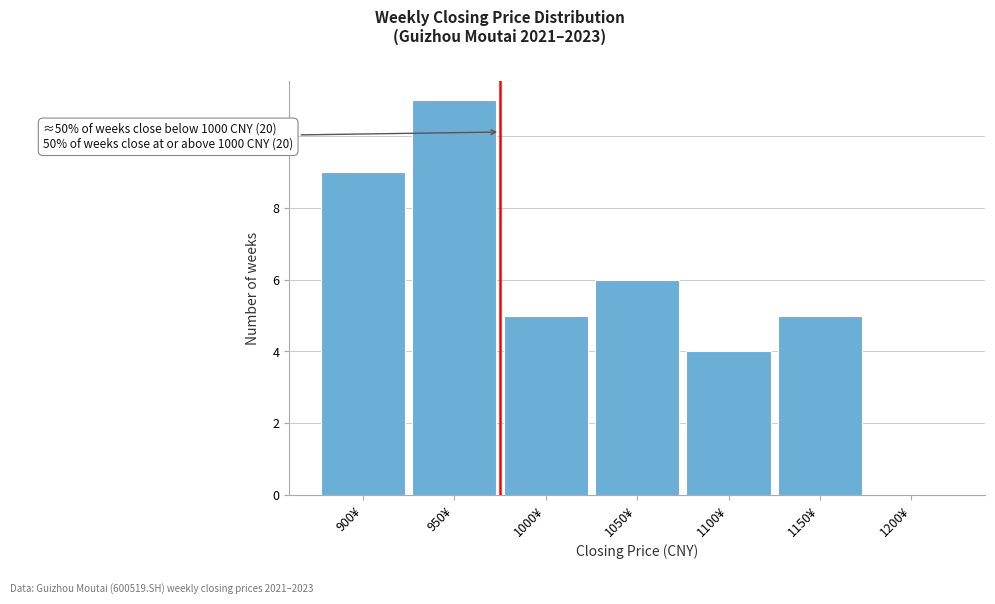

Reading left to right, what are all the values shown in this chart?

900¥=9	950¥=11	1000¥=5	1050¥=6	1100¥=4	1150¥=5	1200¥=0